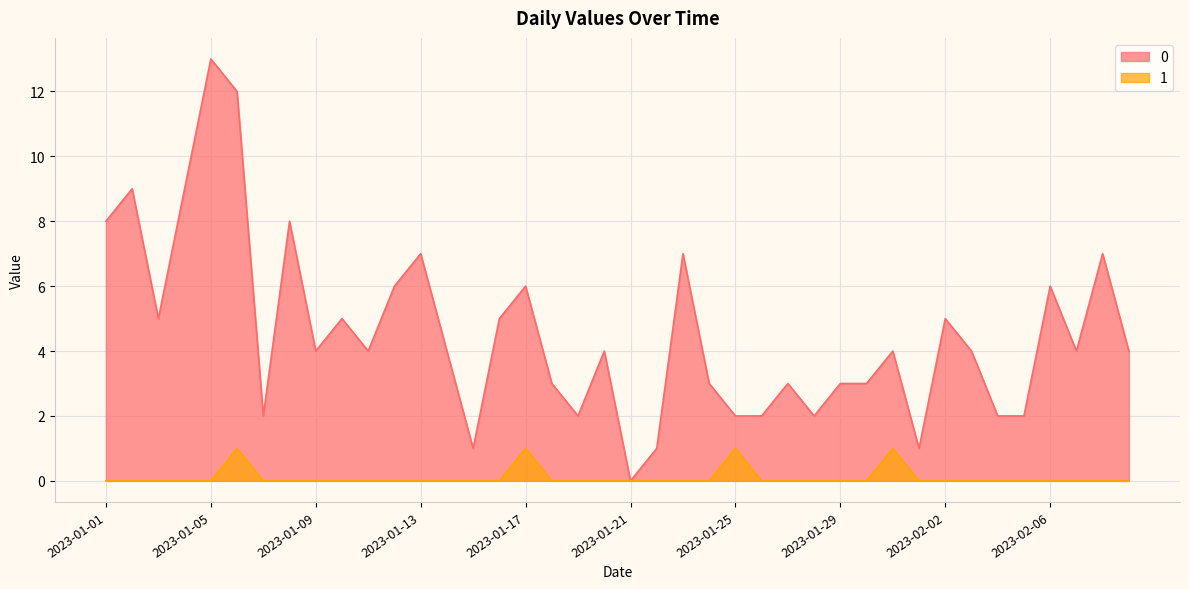

Where is 1 nearest to the value 0?

2023-01-01